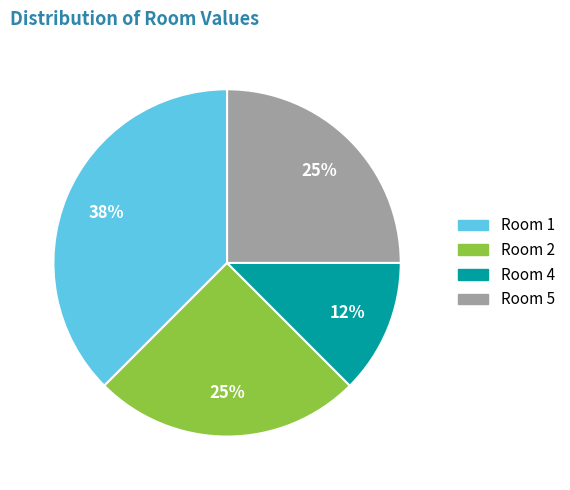

Does any single category account for the majority?

No